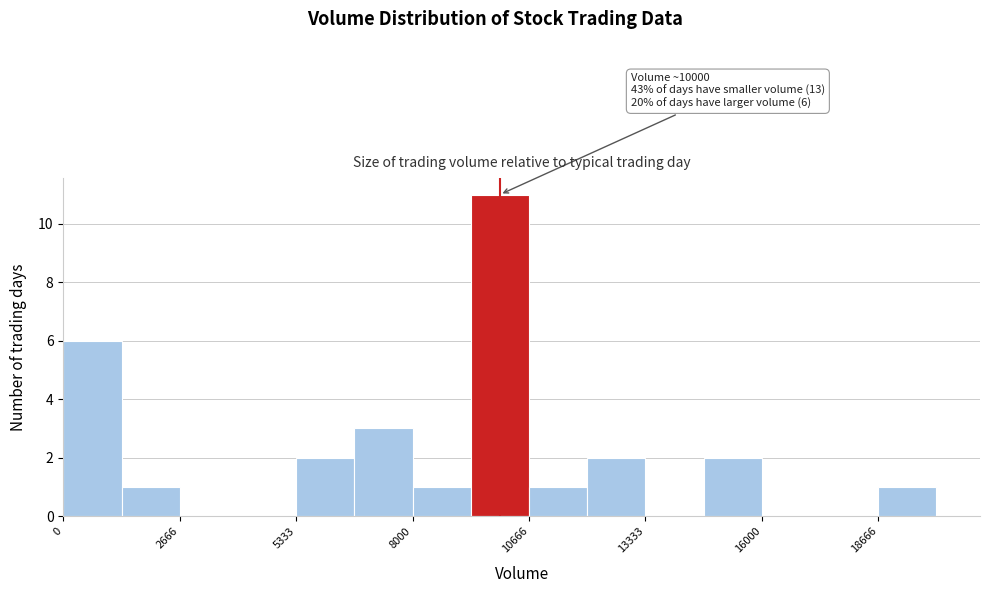

Around what value on the x-axis is the tallest bar? Give the approximate position of its centre, as read against the axis.

10000